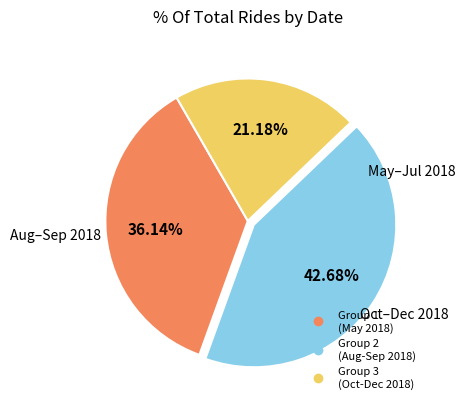

Is there any slice that represents more than half of the pie?

No